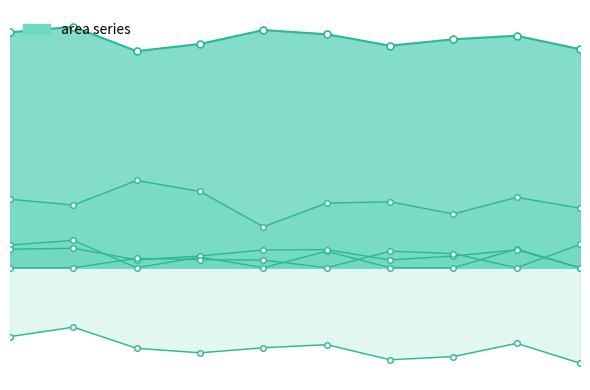

Reading right to left, list all the values displayed in this chart.

col_1: 0.1	0.1	0.1	0.1	0.1	0.1	0.1	0.1	0.1	0.1
col_2: 0.0	0.0	0.0	0.0	0.0	0.0	0.0	0.0	0.0	0.0
col_3: 0.0	0.0	0.0	0.0	0.0	0.0	0.0	0.0	0.0	0.0
col_5: 0.0	0.0	0.0	0.0	0.0	0.0	0.0	0.0	0.0	0.0
col_6: 0.0	0.0	0.0	0.0	0.0	0.0	0.0	0.0	0.0	0.0
col_8: -0.1	-0.0	-0.0	-0.1	-0.0	-0.0	-0.0	-0.0	-0.0	-0.0